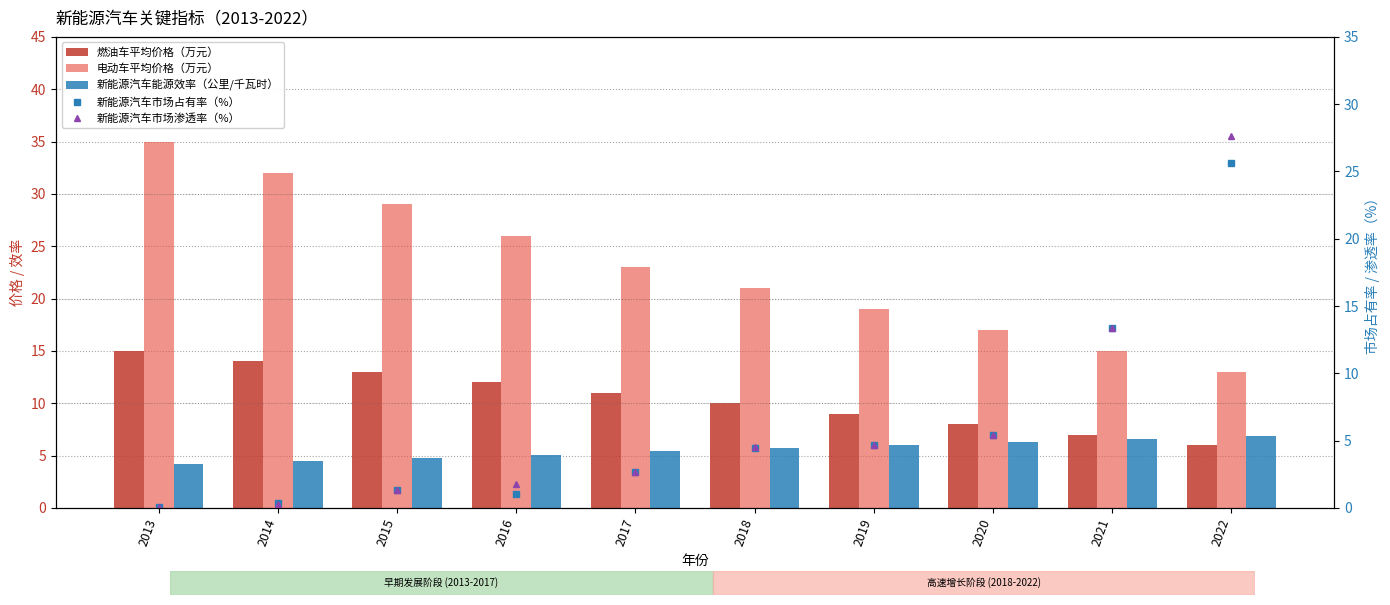

Are the bars horizontal?

No